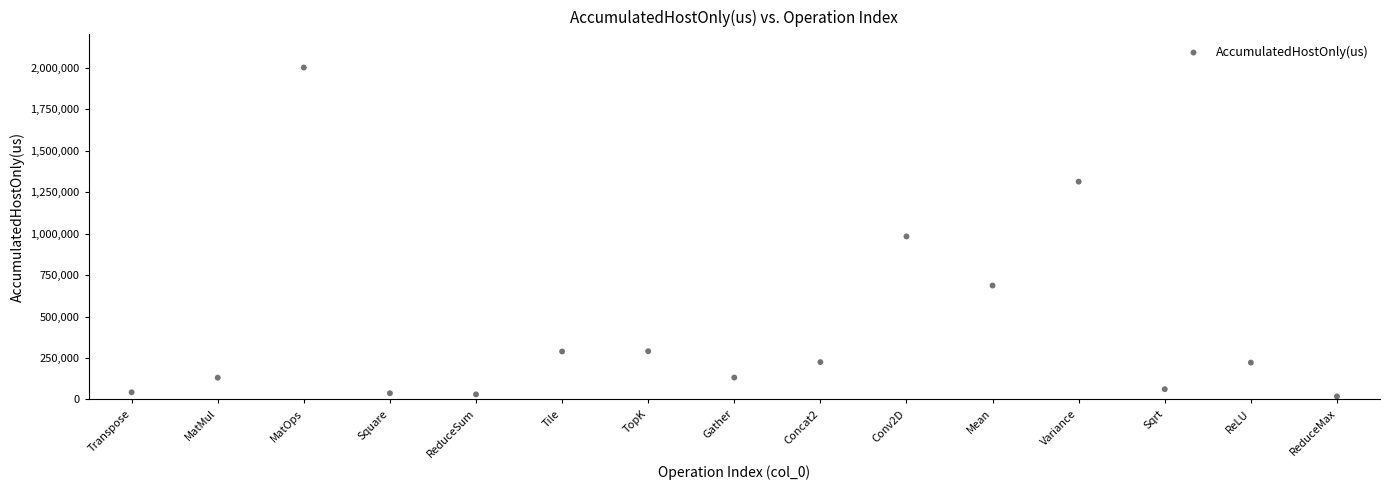

What is the range of Y values (max minus min)?

1983837.6